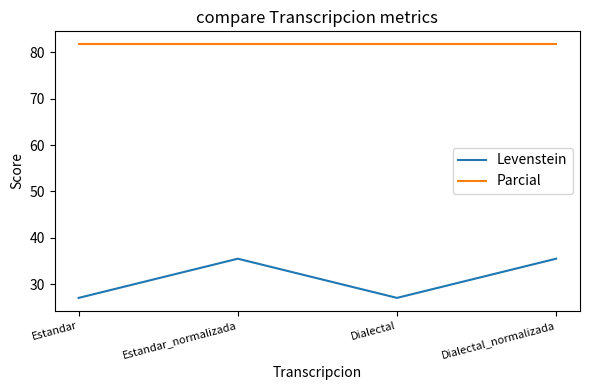

What is the average value of the Levenstein series?

31.3